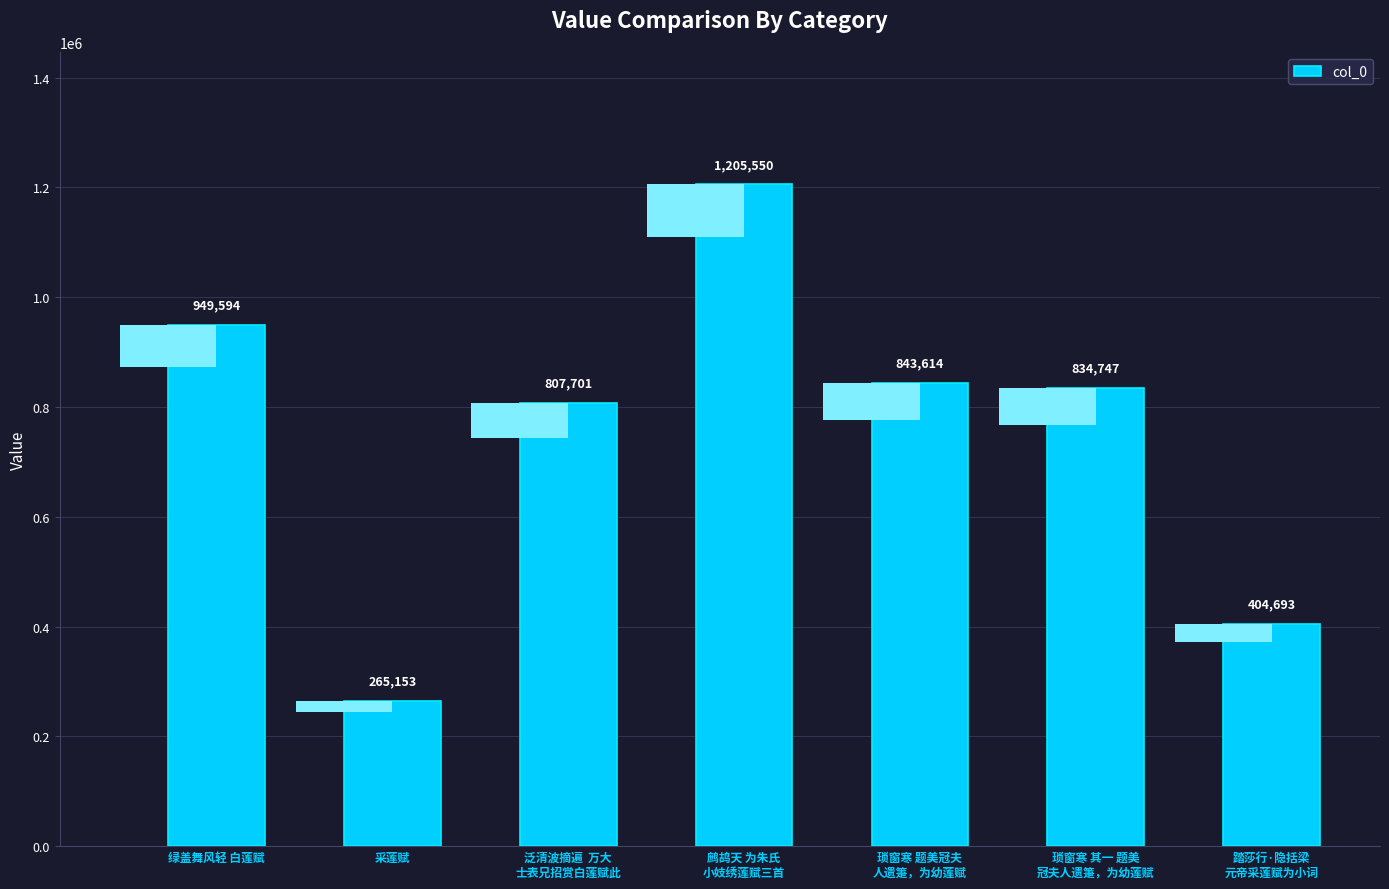

The value at 鹧鸪天 为朱氏
小妓绣莲赋三首 is 1205550. True or false?

True